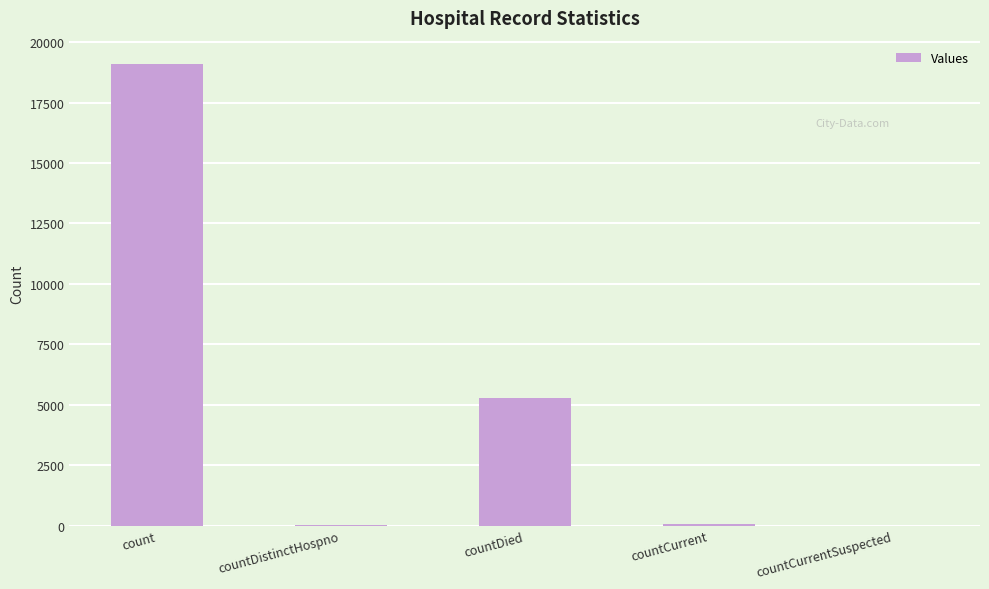

At which label is the value closest to 9554?

countDied